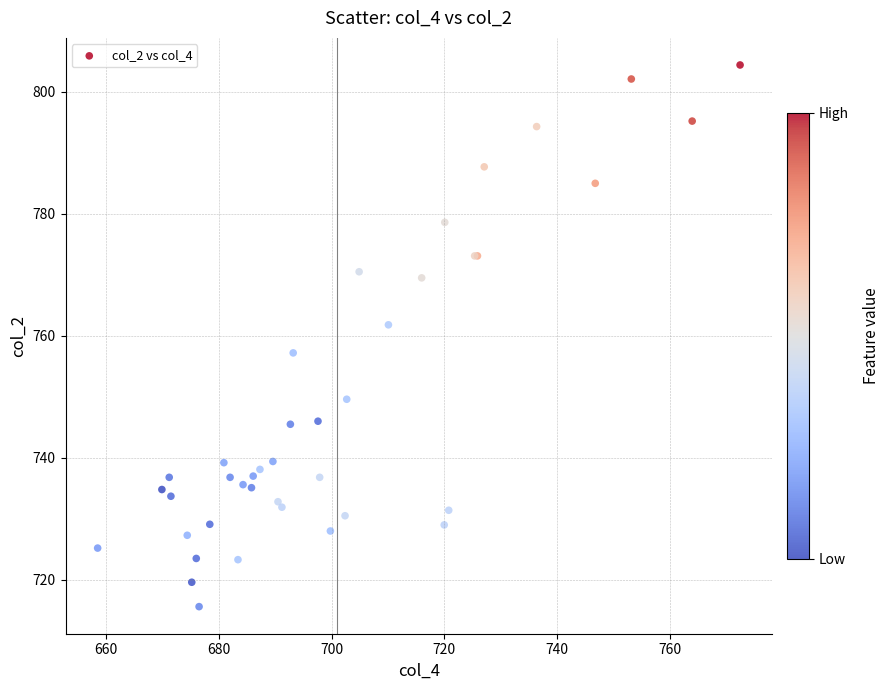

What Y value in the scatter plot is closest to 760?

761.8